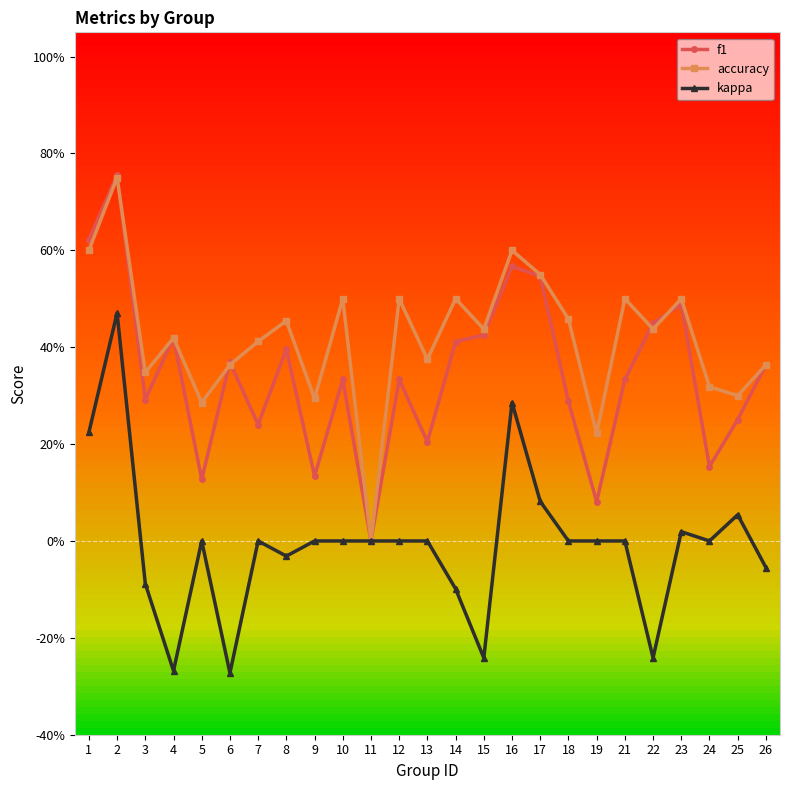

Where do f1 and accuracy first cross each other?

2 and 3